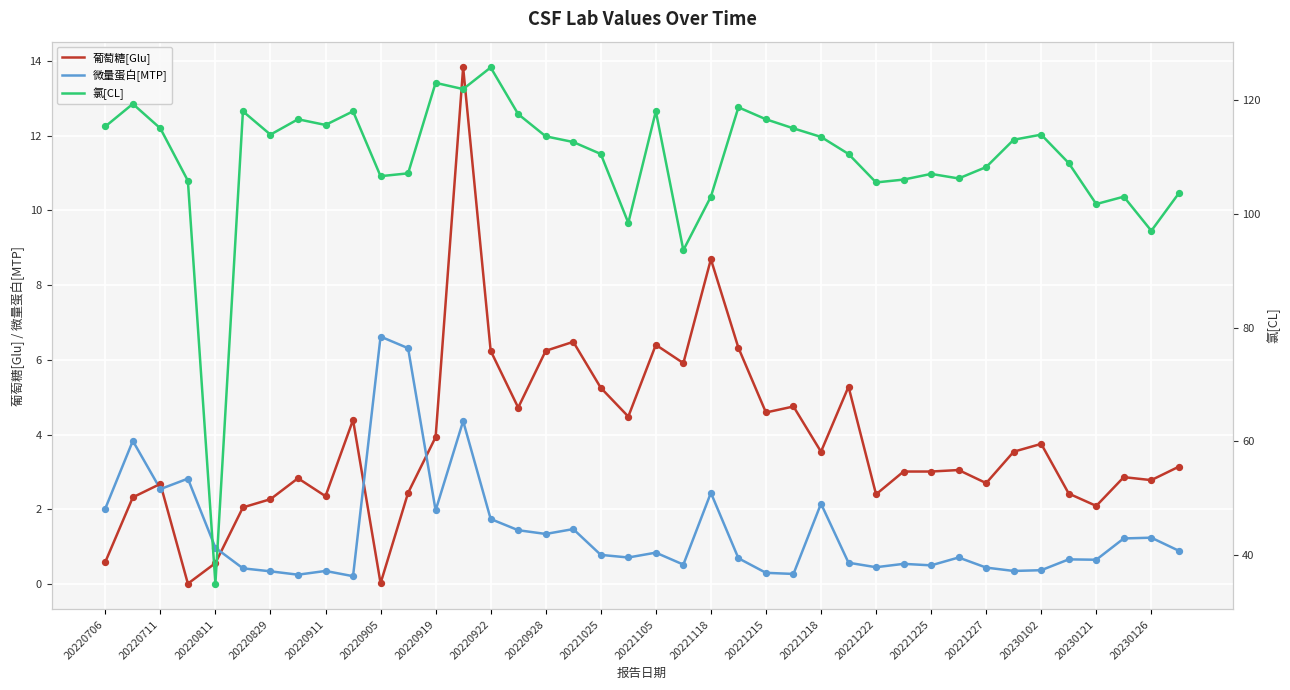

Is the value of 微量蛋白[MTP] at 20220922 greater than the value of 葡萄糖[Glu] at 20230126?

No